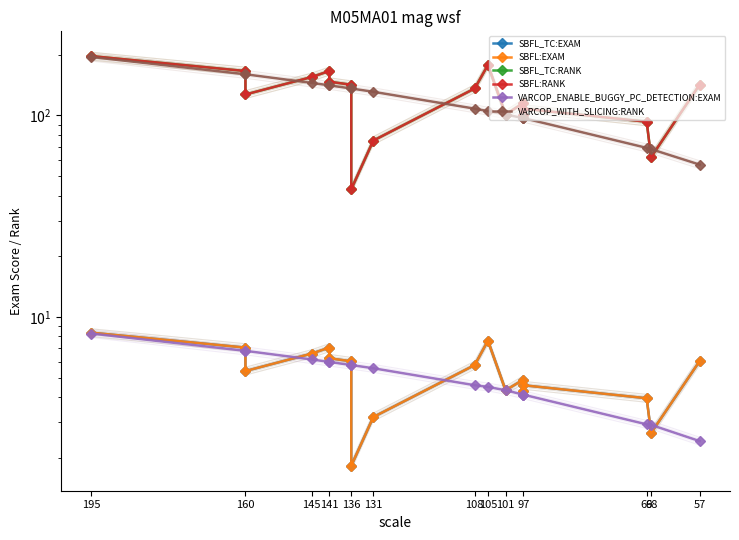

What is the greatest value displayed?

197.0